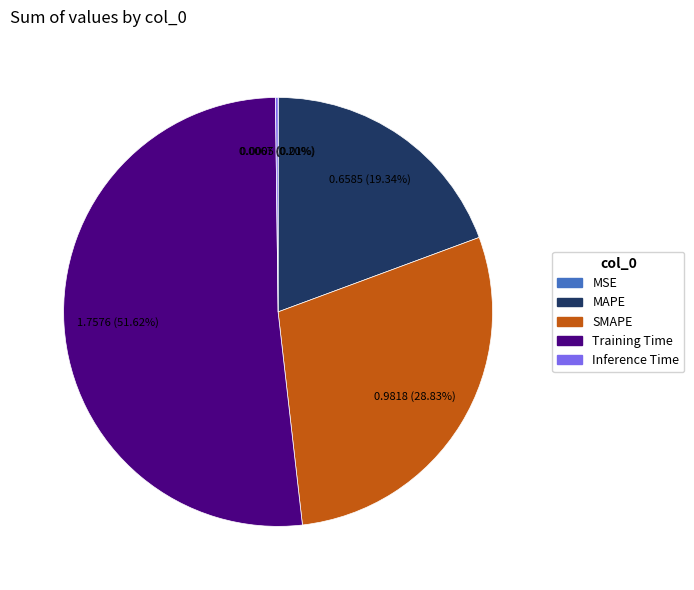

True or false: SMAPE accounts for 22% of the total.

False